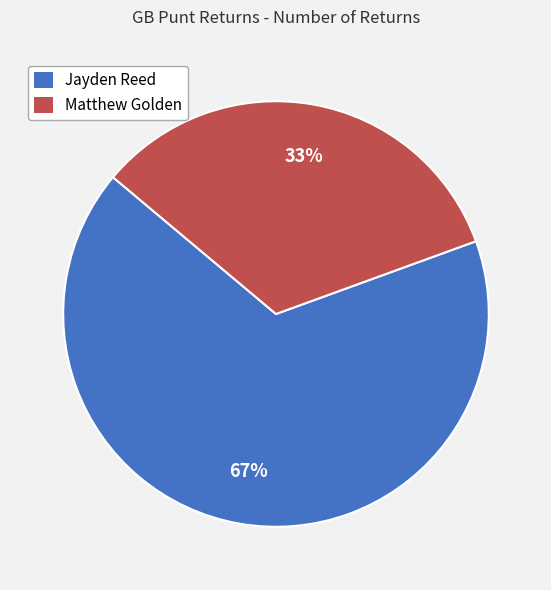

True or false: Matthew Golden accounts for 33% of the total.

True